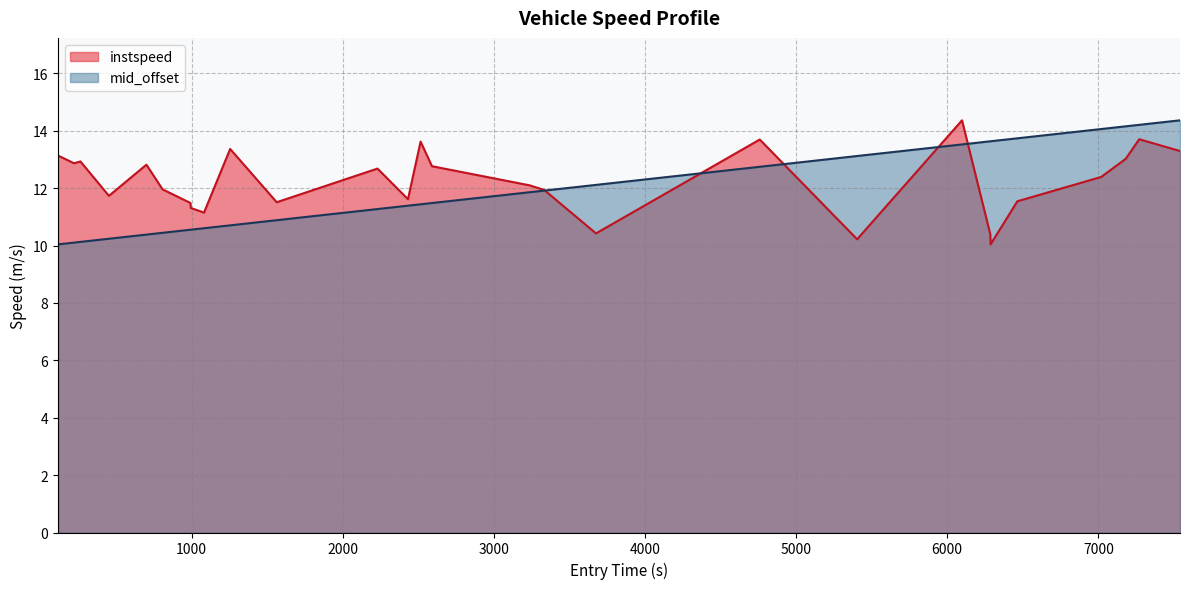

Does the chart display data point markers on the line(s)?

No